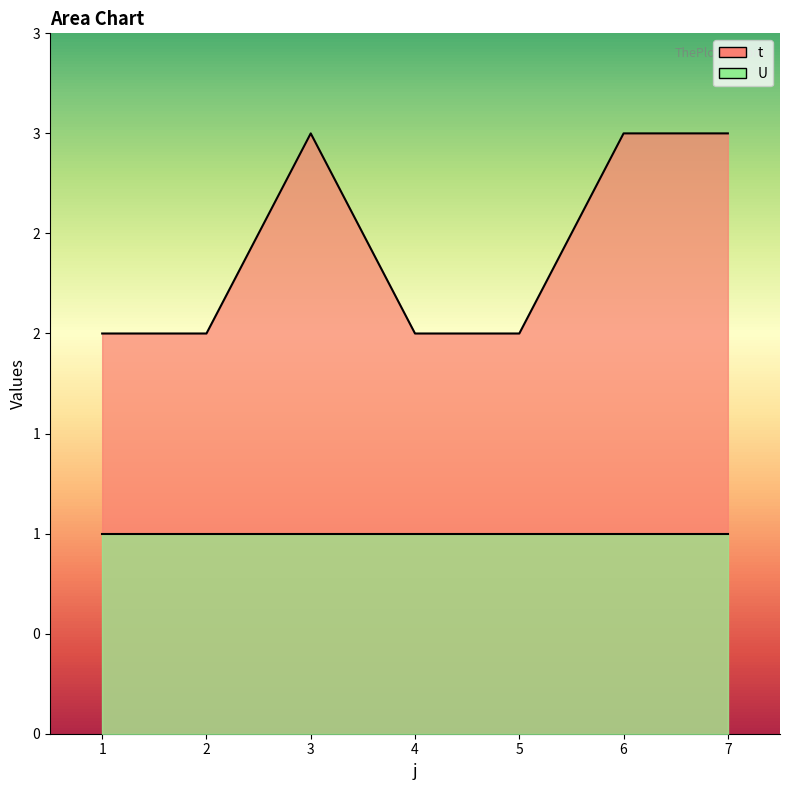

What is the greatest value displayed?

3